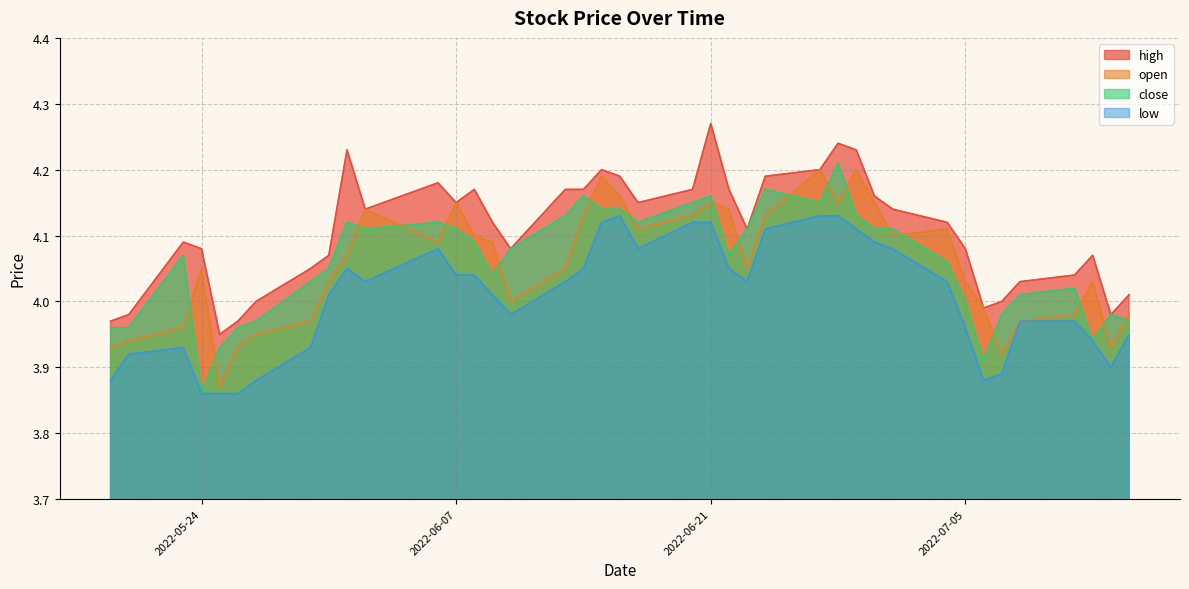

Reading left to right, extract all data points from this chart.

high: 4.0	4.0	4.1	4.1	4.0	4.0	4.0	4.0	4.1	4.2	4.1	4.2	4.2	4.2	4.1	4.1	4.2	4.2	4.2	4.2	4.2	4.2	4.3	4.2	4.1	4.2	4.2	4.2	4.2	4.2	4.1	4.1	4.1	4.0	4.0	4.0	4.0	4.1	4.0	4.0
open: 3.9	3.9	4.0	4.0	3.9	3.9	4.0	4.0	4.0	4.1	4.1	4.1	4.2	4.1	4.1	4.0	4.0	4.1	4.2	4.2	4.1	4.1	4.2	4.1	4.0	4.1	4.2	4.2	4.2	4.2	4.1	4.1	4.0	4.0	3.9	4.0	4.0	4.0	3.9	4.0
close: 4.0	4.0	4.1	3.9	3.9	4.0	4.0	4.0	4.0	4.1	4.1	4.1	4.1	4.1	4.0	4.1	4.1	4.2	4.1	4.1	4.1	4.2	4.2	4.1	4.1	4.2	4.2	4.2	4.1	4.1	4.1	4.1	4.0	3.9	4.0	4.0	4.0	3.9	4.0	4.0
low: 3.9	3.9	3.9	3.9	3.9	3.9	3.9	3.9	4.0	4.0	4.0	4.1	4.0	4.0	4.0	4.0	4.0	4.0	4.1	4.1	4.1	4.1	4.1	4.0	4.0	4.1	4.1	4.1	4.1	4.1	4.1	4.0	4.0	3.9	3.9	4.0	4.0	3.9	3.9	4.0